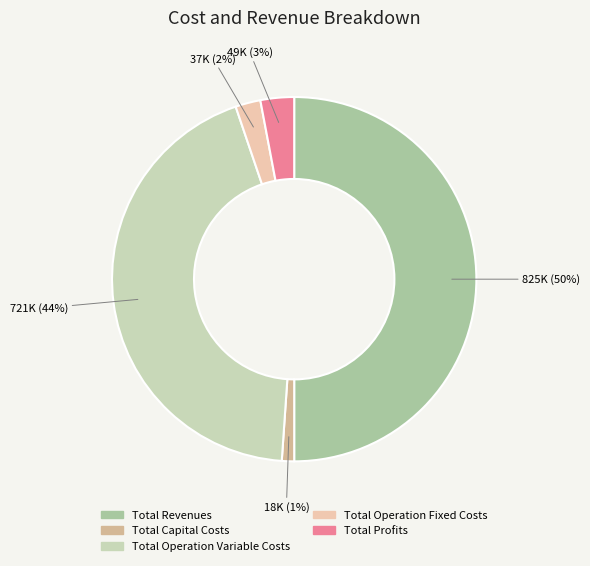

Rank the categories by value from highest to lowest.

Total Revenues, Total Operation Variable Costs, Total Profits, Total Operation Fixed Costs, Total Capital Costs